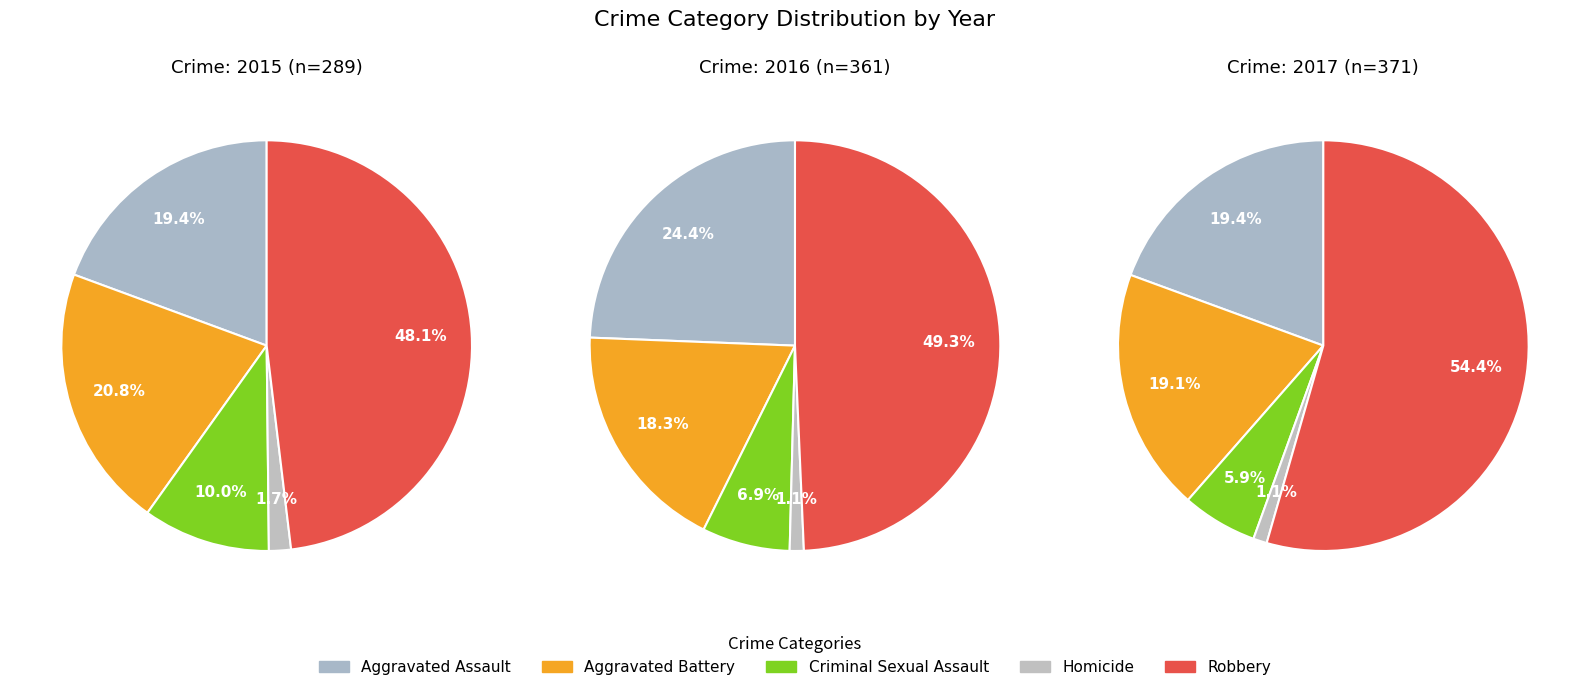

Which series changed the most between Aggravated Assault and Homicide?

2016